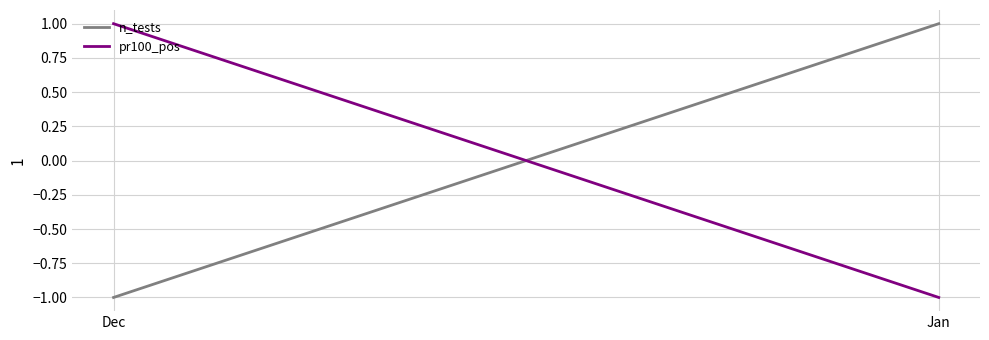

Is the value of pr100_pos at Dec greater than the value of n_tests at Jan?

No